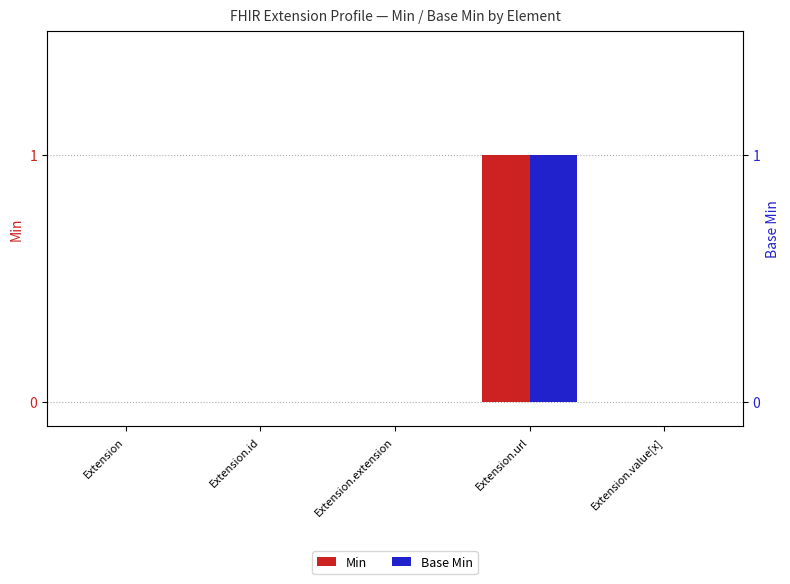

Is the value of Min at Extension.url greater than the value of Base Min at Extension.id?

Yes